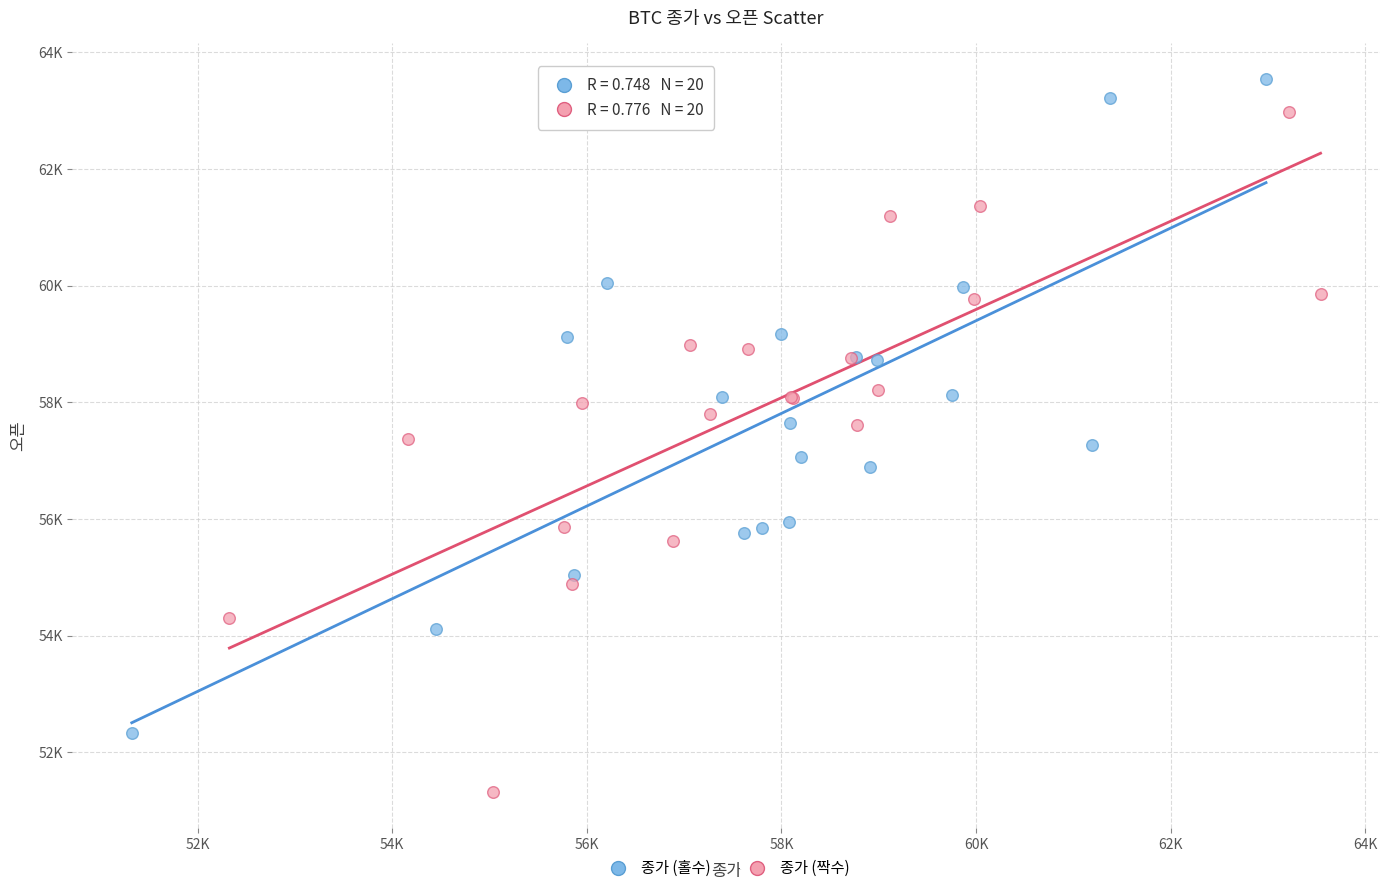

Which series has the largest Y range (max minus min)?

종가 (짝수)